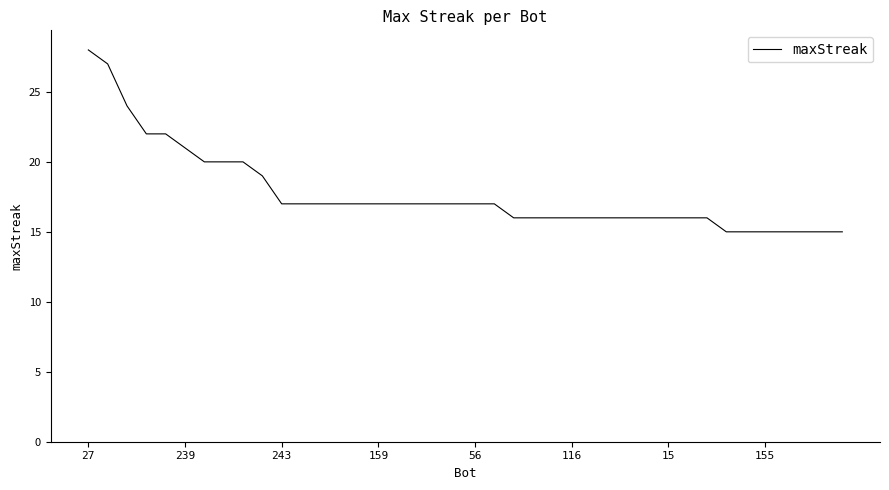

What is the difference between the maximum and minimum values?

13